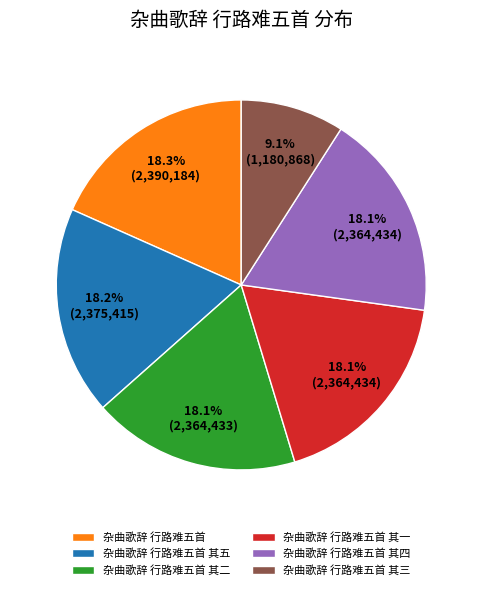

To the nearest percent, what portion does 杂曲歌辞 行路难五首 其一 represent?

18%